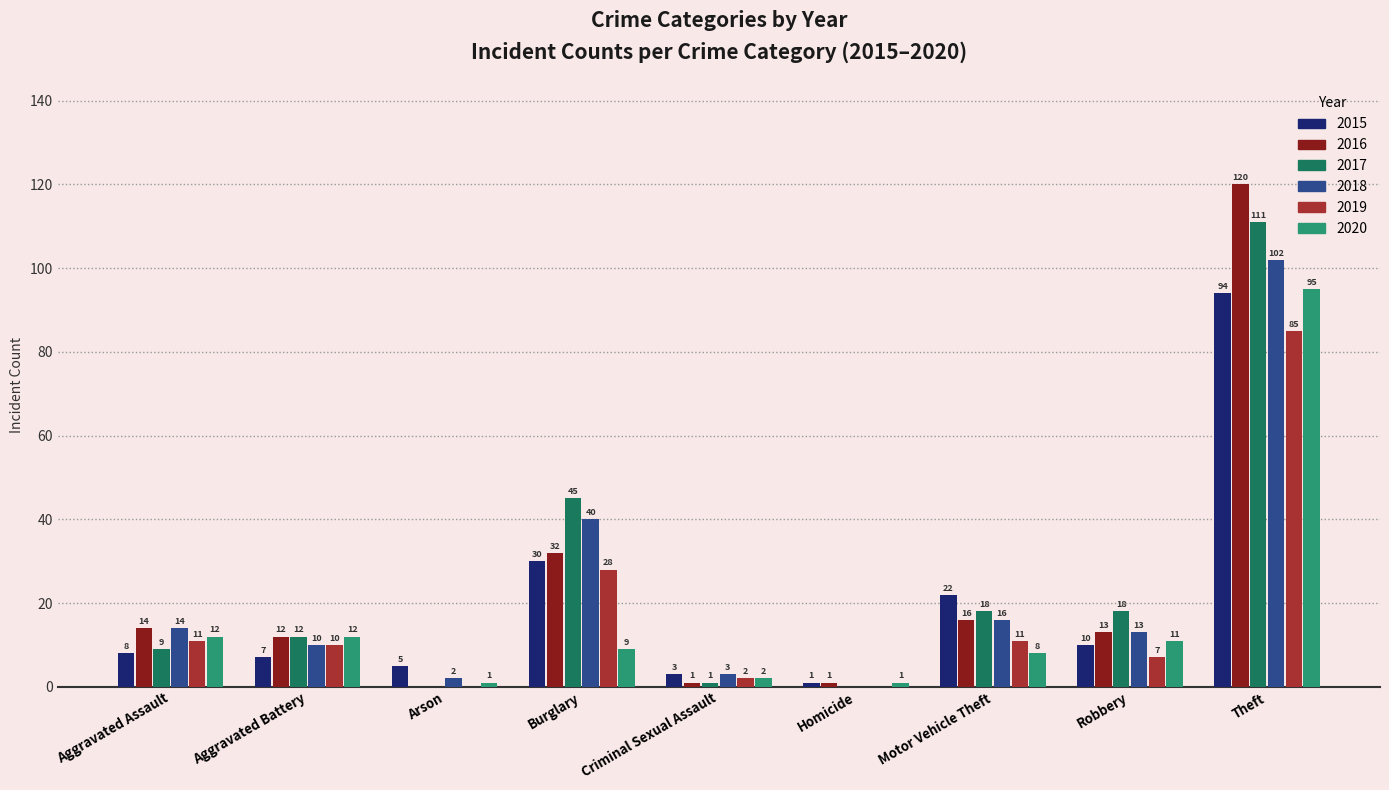

What is the difference between the 2015 values at Aggravated Assault and Burglary?

22